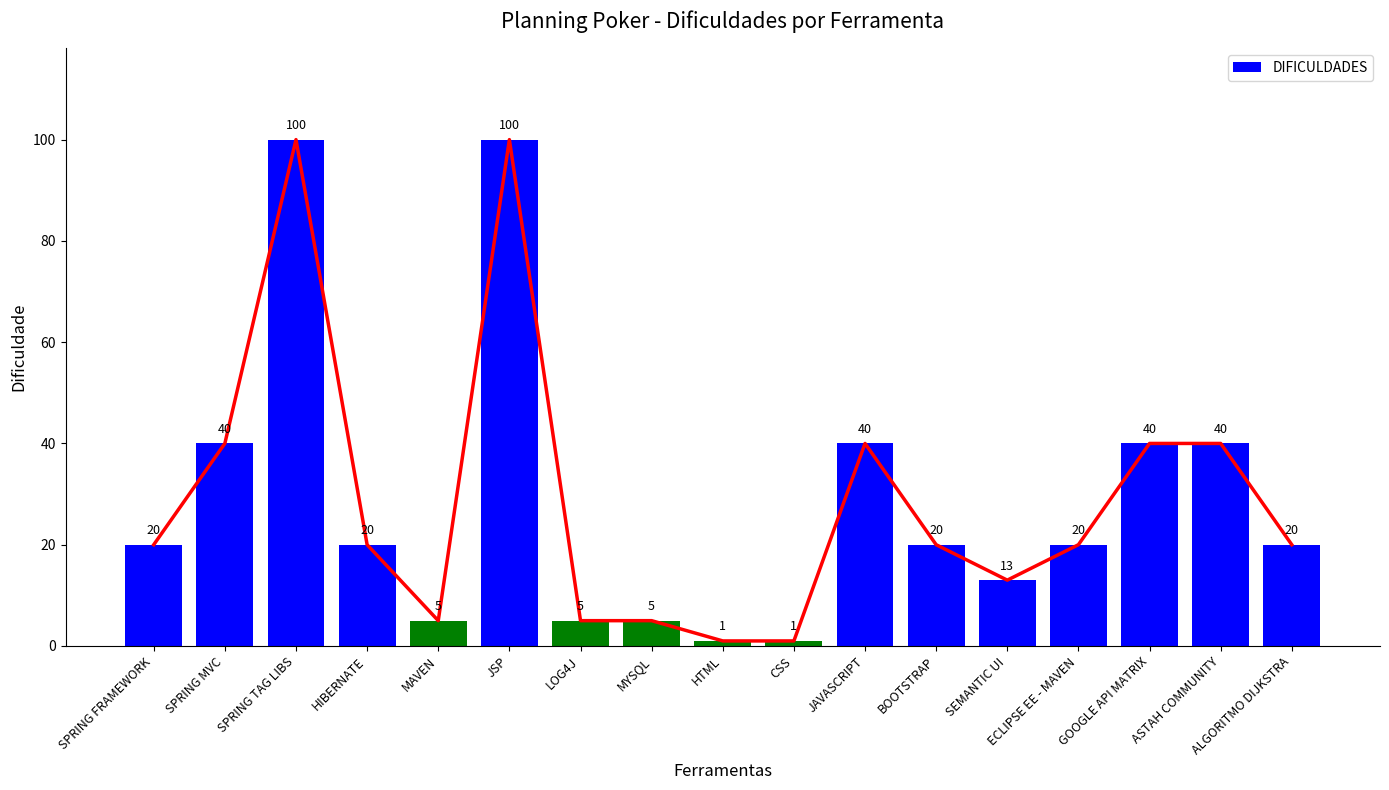

True or false: the data shows 5 at LOG4J.

True